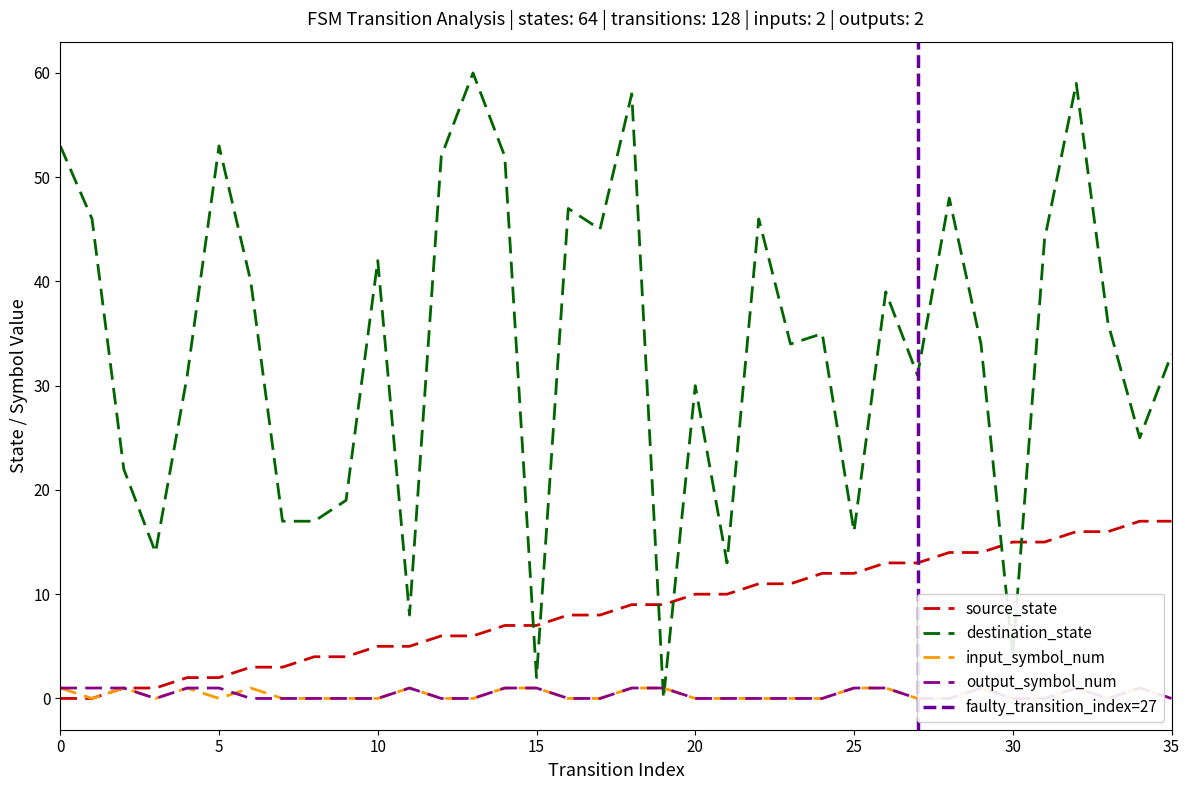

How many values in the source_state series exceed 9?

16